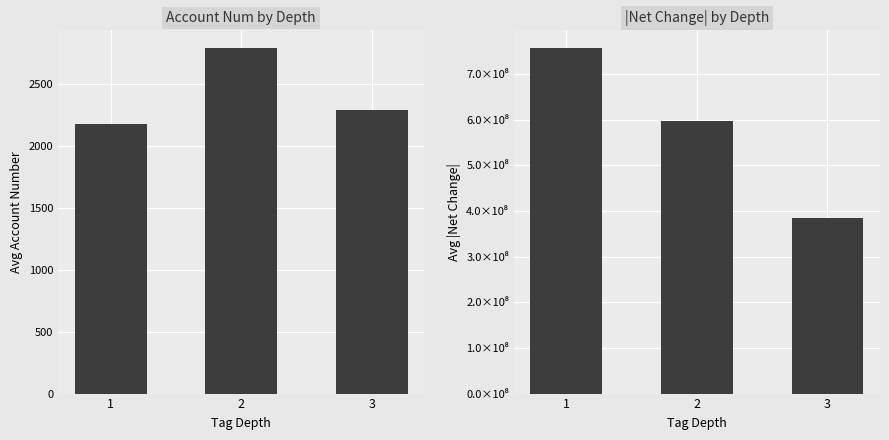

At which label does Avg Account Num reach its peak?

2